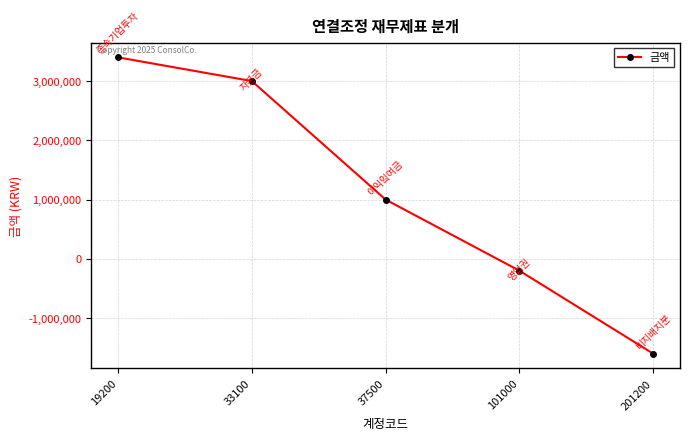

How many categories are shown in the chart?

5